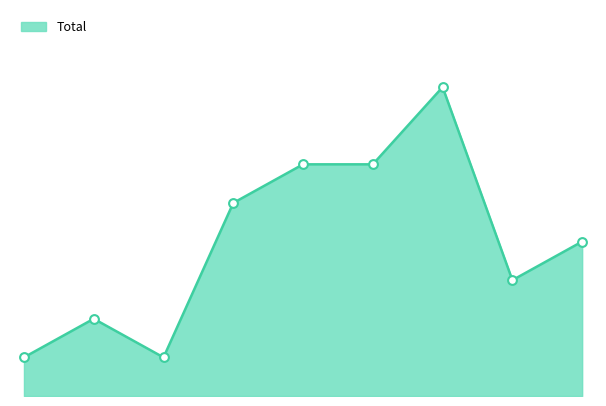

Does the chart have visible grid lines?

No